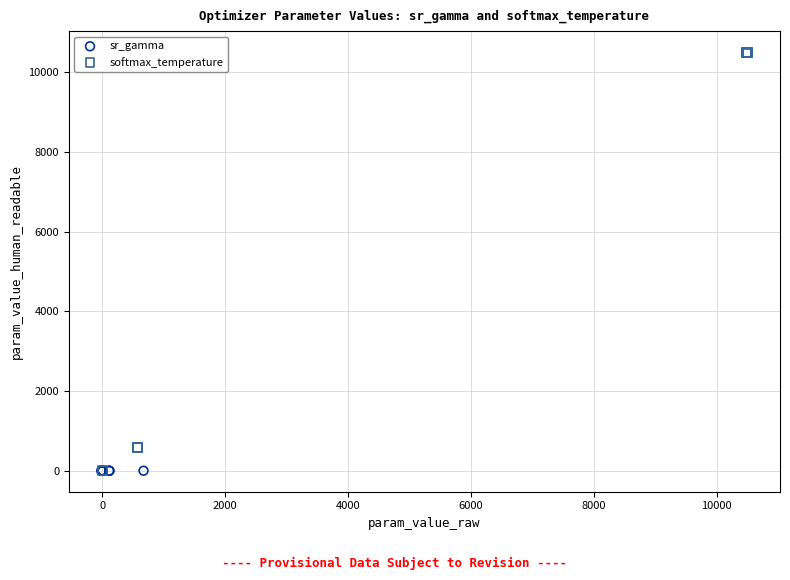

Which series has the largest Y range (max minus min)?

softmax_temperature